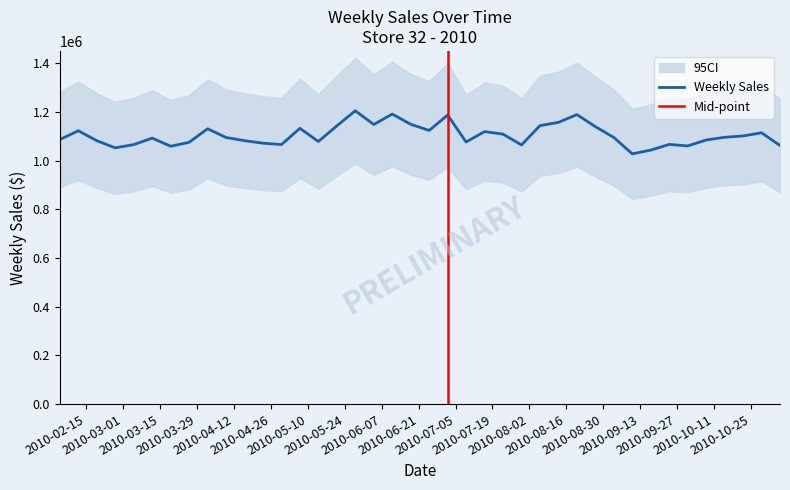

What is the greatest value displayed?

1205662.9